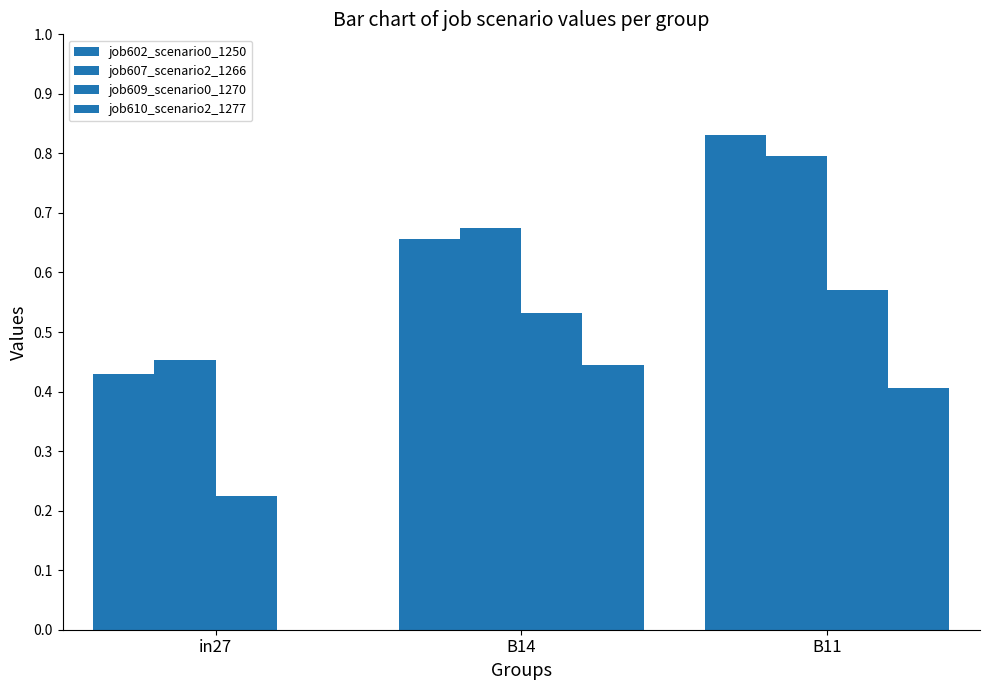

Reading left to right, what are all the values shown in this chart?

job602_scenario0_1250: in27=0.4	B14=0.7	B11=0.8
job607_scenario2_1266: in27=0.5	B14=0.7	B11=0.8
job609_scenario0_1270: in27=0.2	B14=0.5	B11=0.6
job610_scenario2_1277: in27=0.0	B14=0.4	B11=0.4